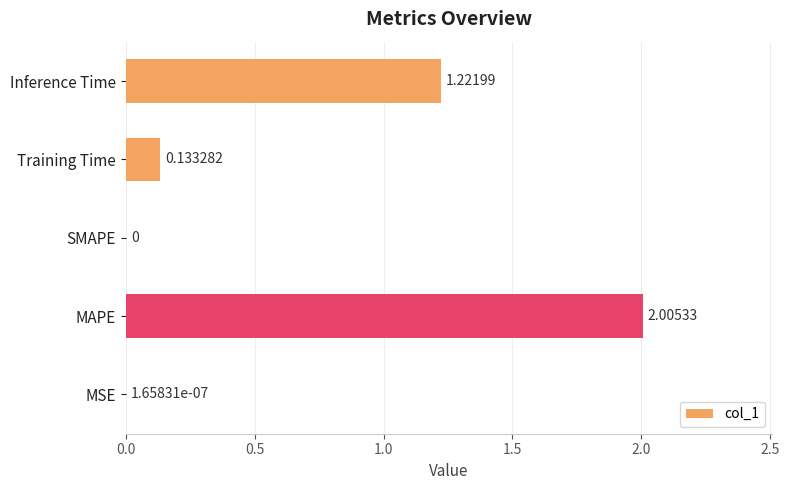

Which label corresponds to the largest value in the chart?

MAPE